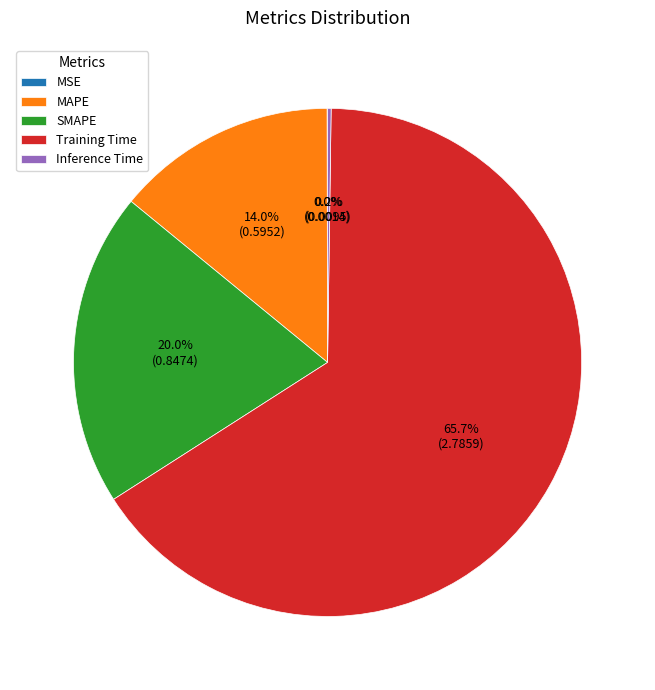

How much of the chart is everything except MAPE?

86.0%